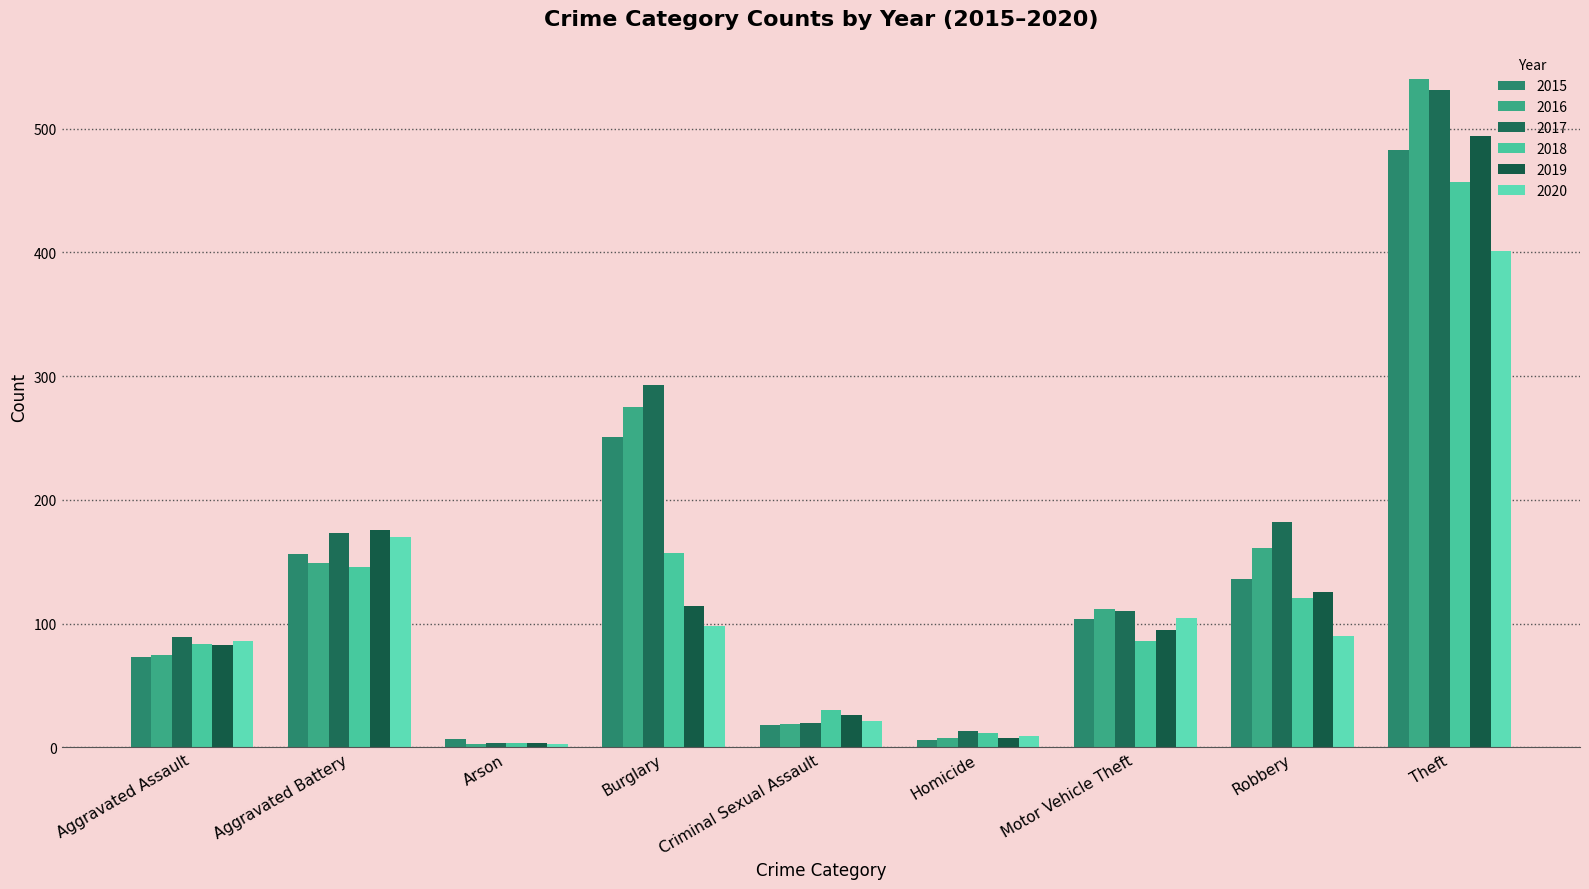

What is the sum of the 2020 values at Robbery and Homicide?

99